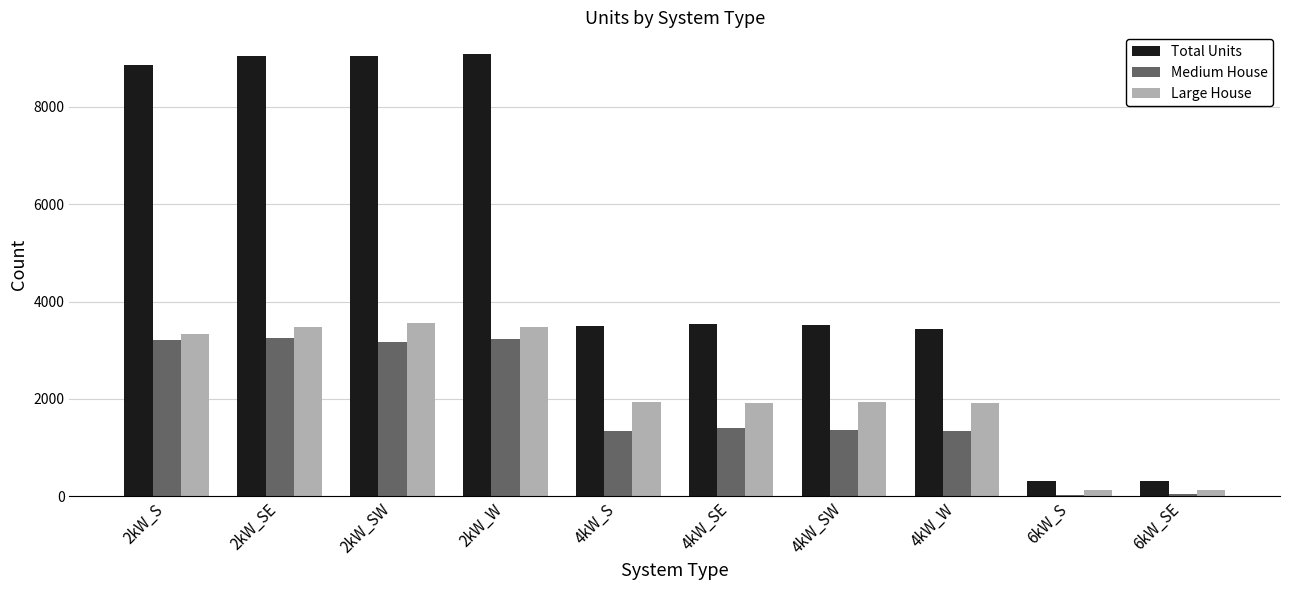

Which series has the largest total across all categories?

Total Units